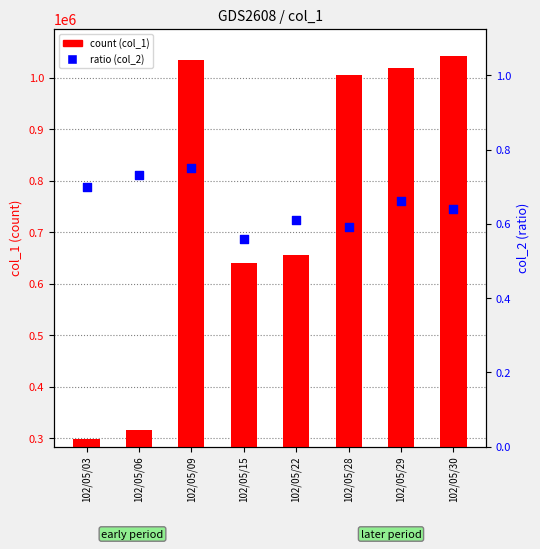

Which series has the largest Y range (max minus min)?

count